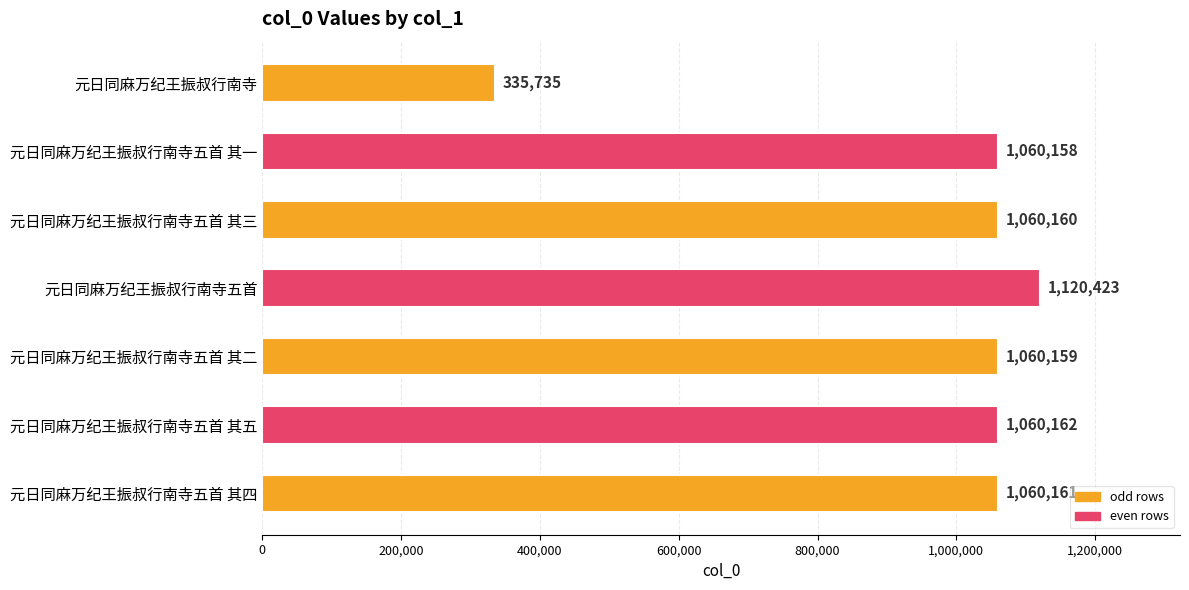

Reading top to bottom, list all the values displayed in this chart.

元日同麻万纪王振叔行南寺=335735	元日同麻万纪王振叔行南寺五首 其一=1060158	元日同麻万纪王振叔行南寺五首 其三=1060160	元日同麻万纪王振叔行南寺五首=1120423	元日同麻万纪王振叔行南寺五首 其二=1060159	元日同麻万纪王振叔行南寺五首 其五=1060162	元日同麻万纪王振叔行南寺五首 其四=1060161